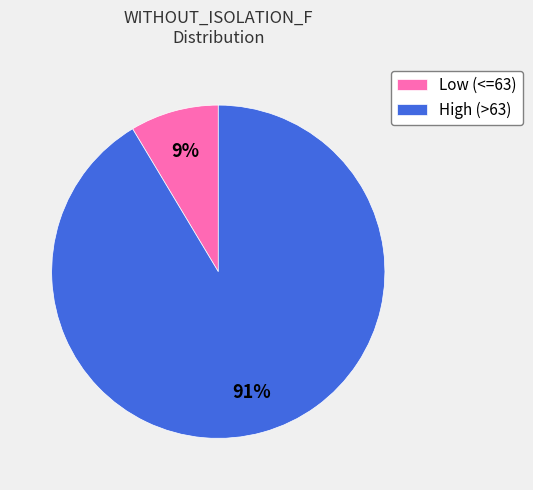

True or false: Low (<=63) accounts for 9% of the total.

True